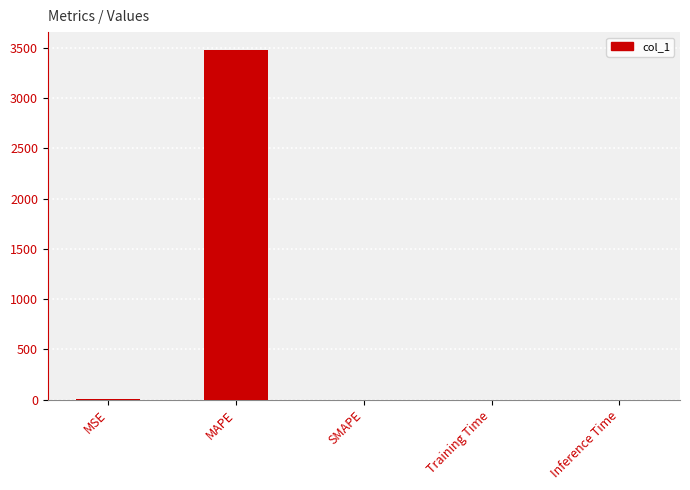

What is the sum of all values?

3482.7